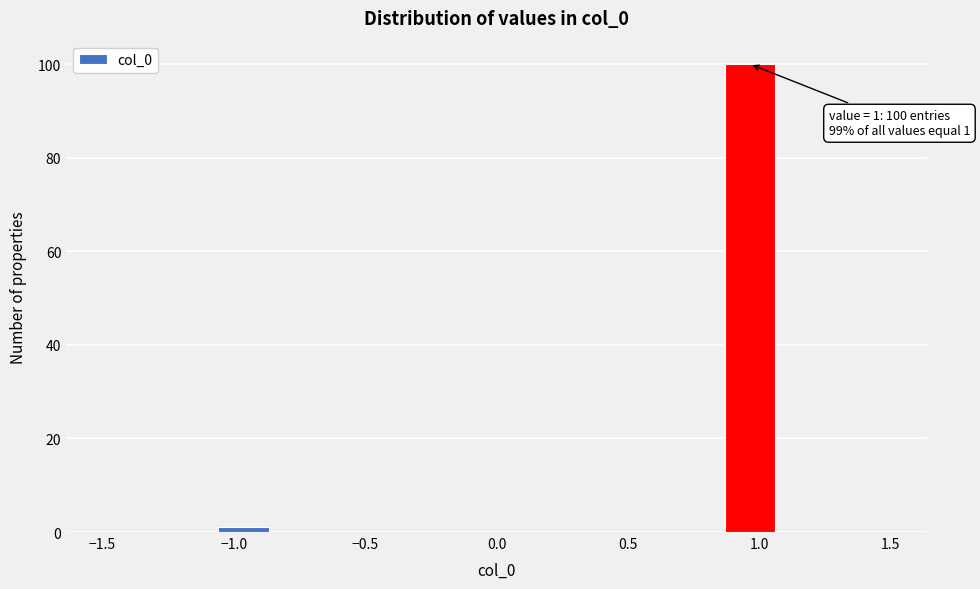

Which range on the x-axis has the tallest bar?

0.85 to 1.05